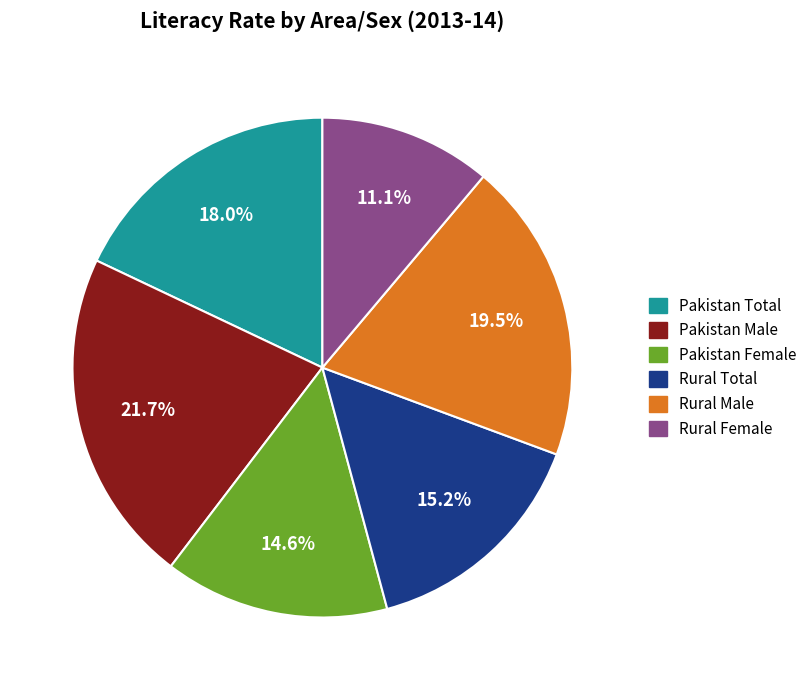

Which has a higher value, Pakistan Total or Rural Total?

Pakistan Total